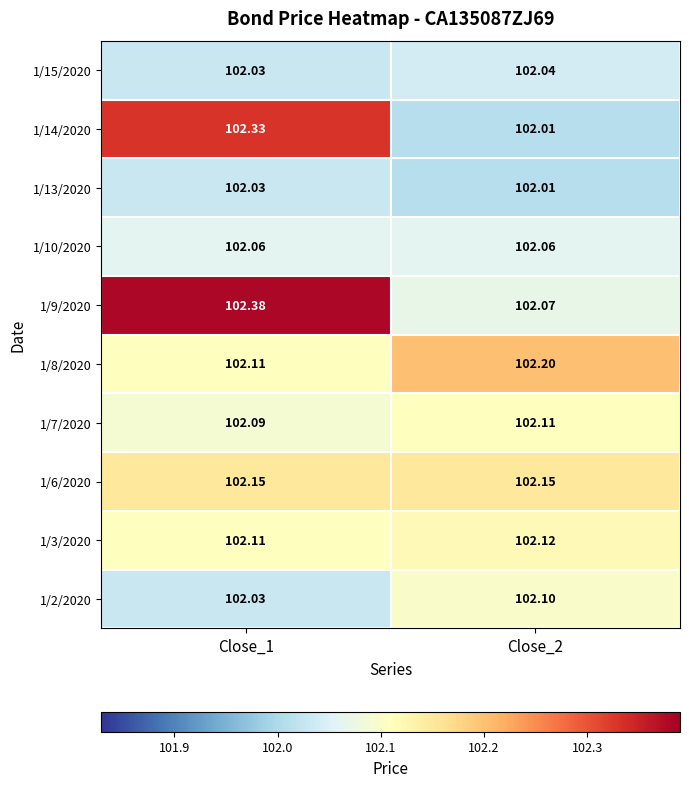

Which series has the largest total across all categories?

1/9/2020